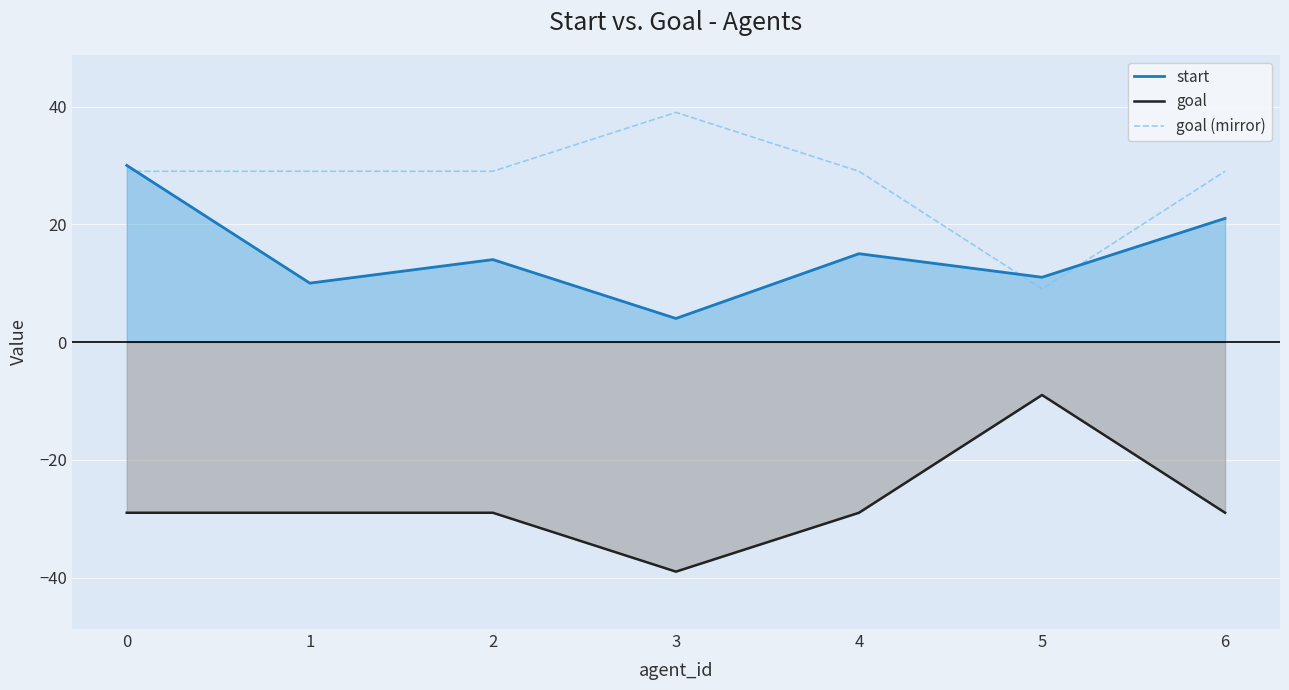

The value of start at 4 is 5. True or false?

False